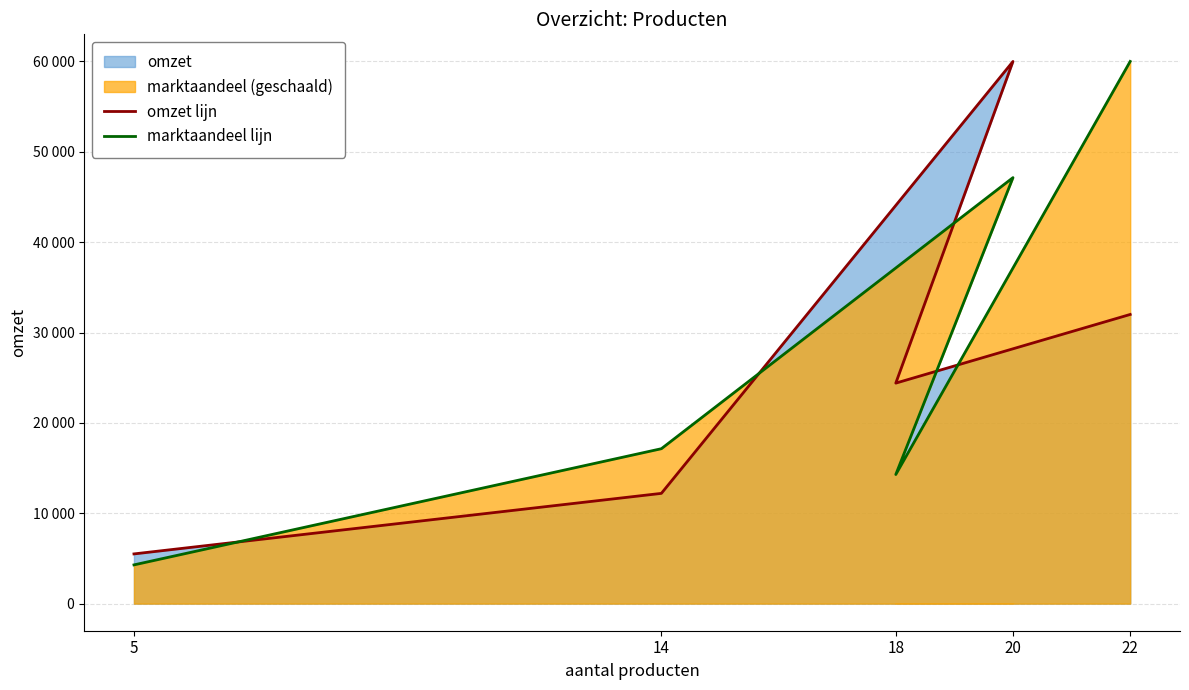

The value of omzet lijn at 22 is 50799.5. True or false?

False